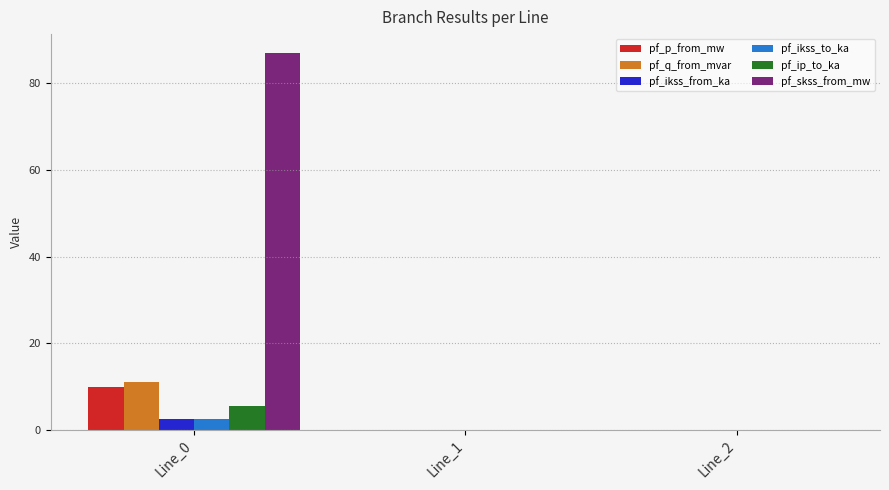

The pf_ip_to_ka series shows 5.6 at Line_0. True or false?

True